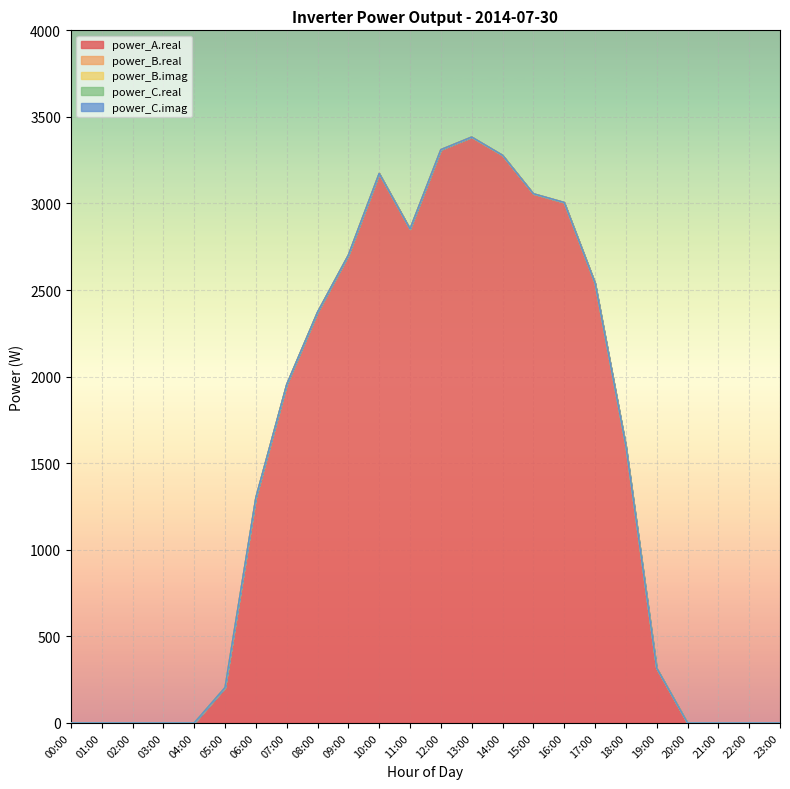

Which category has the lowest value across all series?

00:00